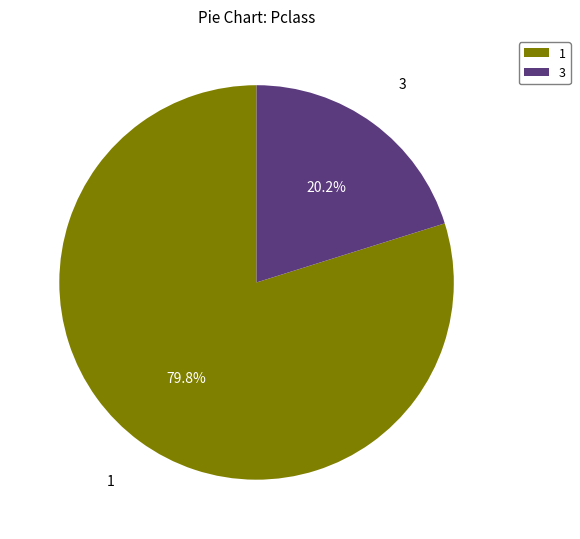

How many segments does this pie chart have?

2